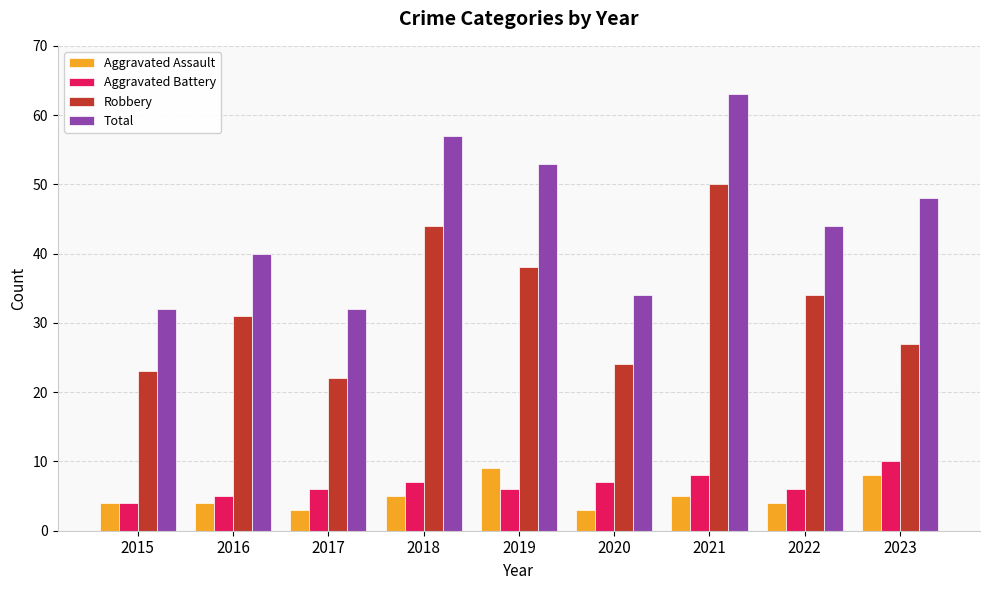

Reading left to right, transcribe all the data shown in this chart.

Aggravated Assault: 2015=4	2016=4	2017=3	2018=5	2019=9	2020=3	2021=5	2022=4	2023=8
Aggravated Battery: 2015=4	2016=5	2017=6	2018=7	2019=6	2020=7	2021=8	2022=6	2023=10
Robbery: 2015=23	2016=31	2017=22	2018=44	2019=38	2020=24	2021=50	2022=34	2023=27
Total: 2015=32	2016=40	2017=32	2018=57	2019=53	2020=34	2021=63	2022=44	2023=48